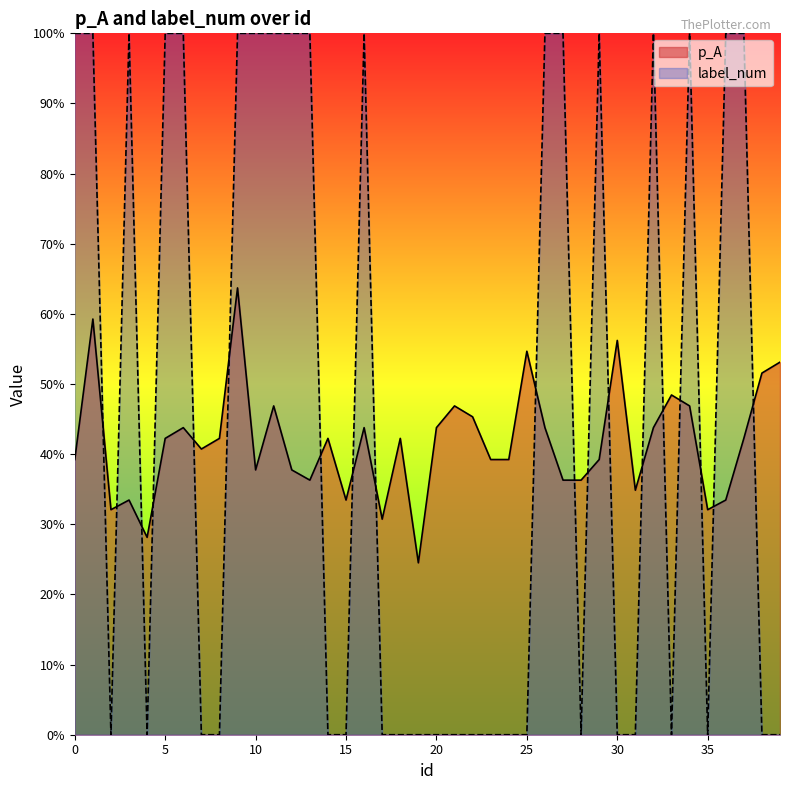

How many interior local valleys does the label_num series have?

5